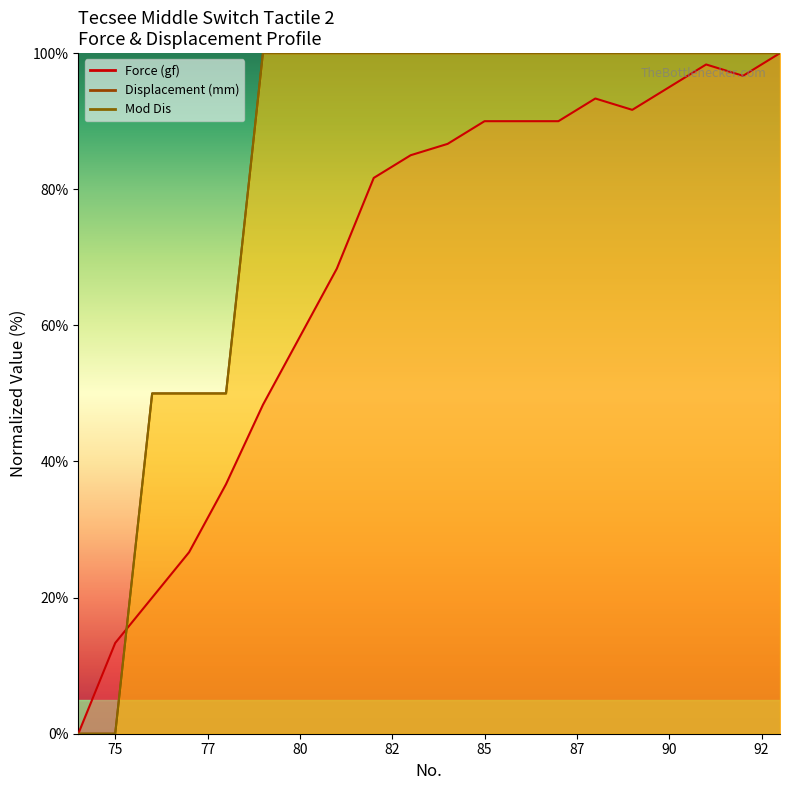

Which series has the widest spread of values?

Force (gf)